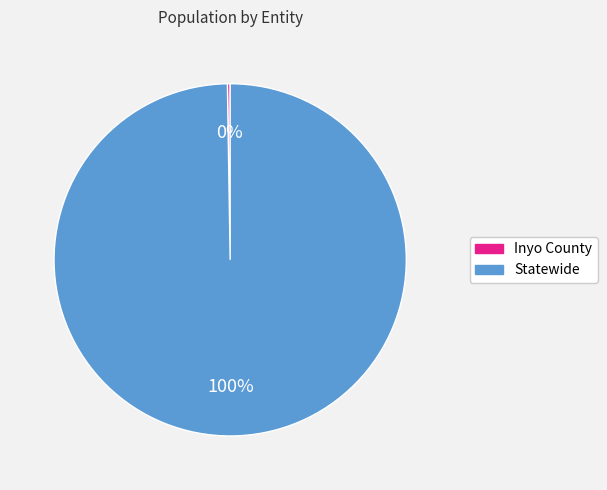

Which slice is the largest?

Statewide